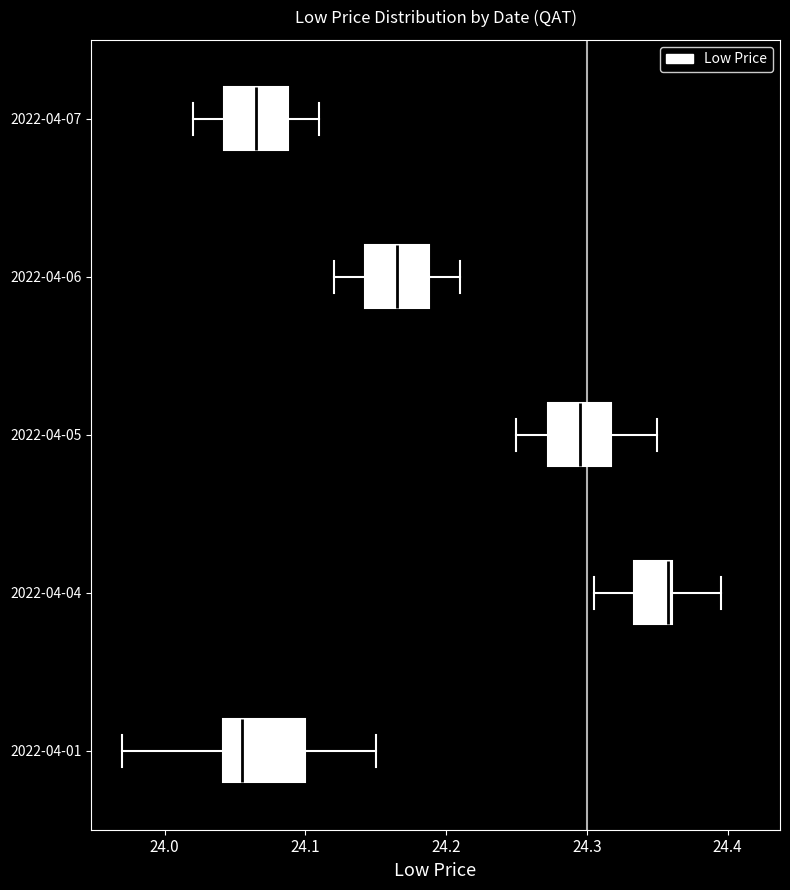

Which box is the widest, from its left edge to its right edge?

2022-04-01